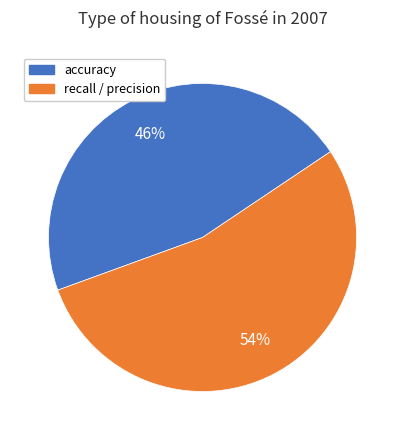

Combined, do recall / precision and accuracy account for over 50%?

Yes